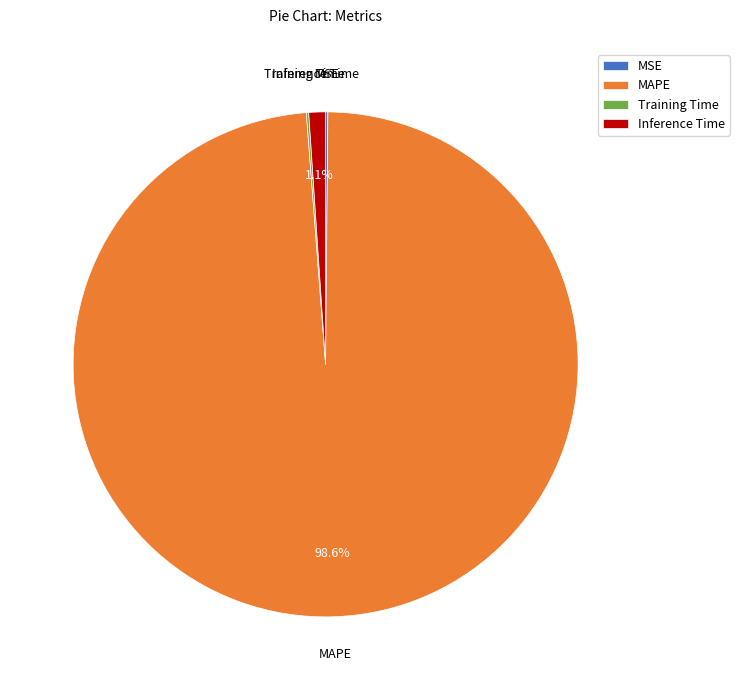

To the nearest percent, what is the average slice percentage?

25%